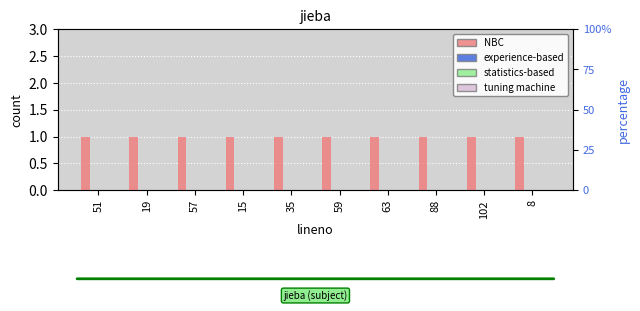

Which label corresponds to the smallest value in the chart?

51